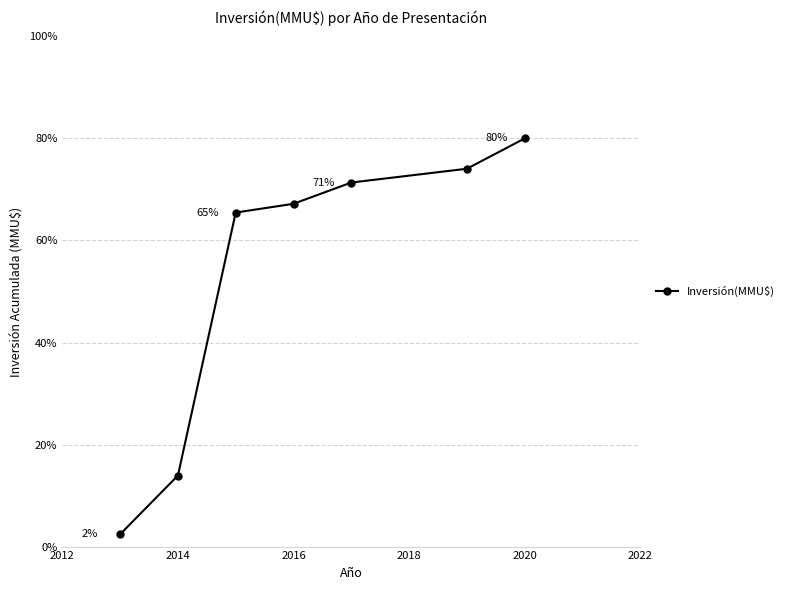

What is the greatest value displayed?

80.0